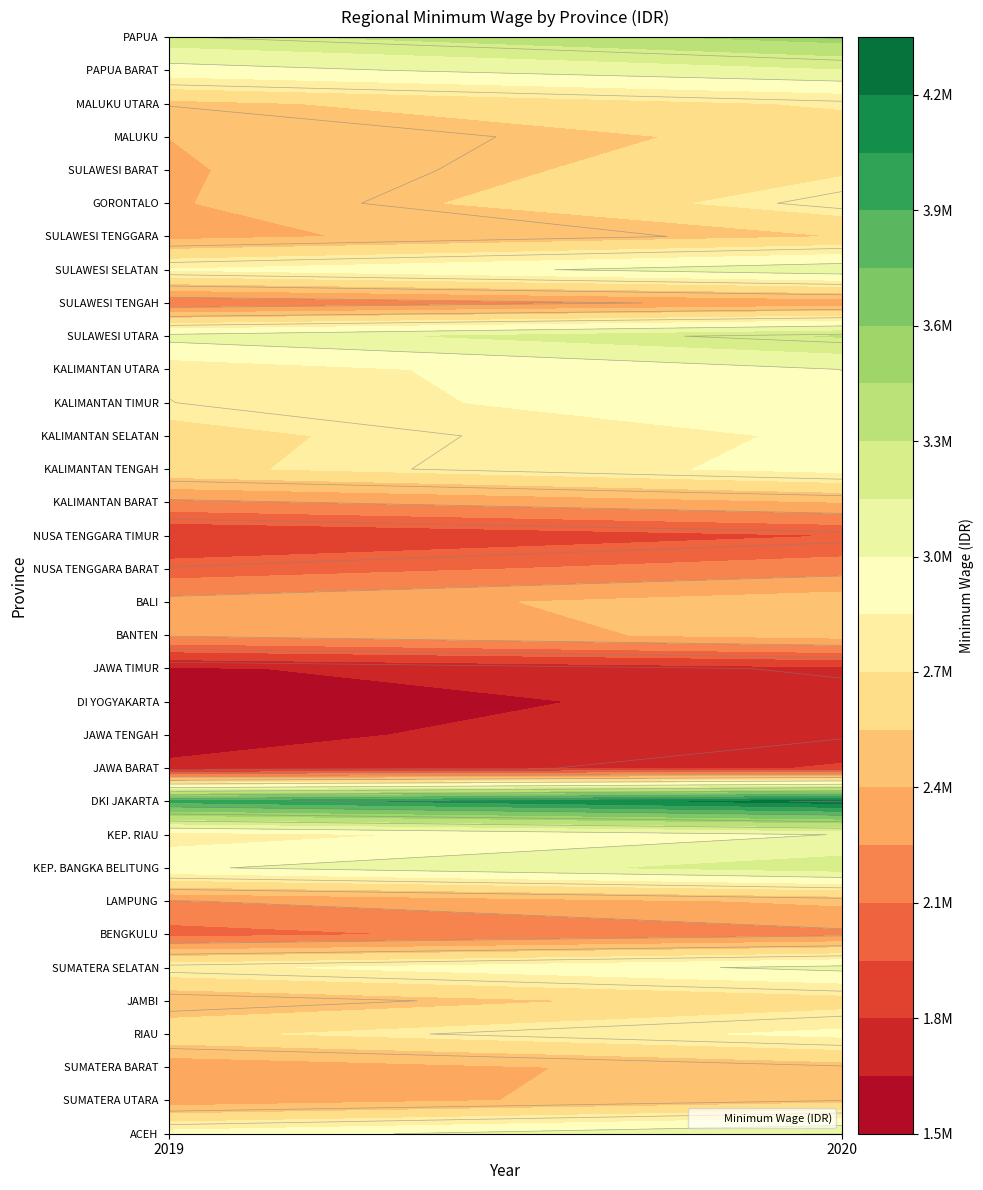

How many categories are shown in the chart?

2